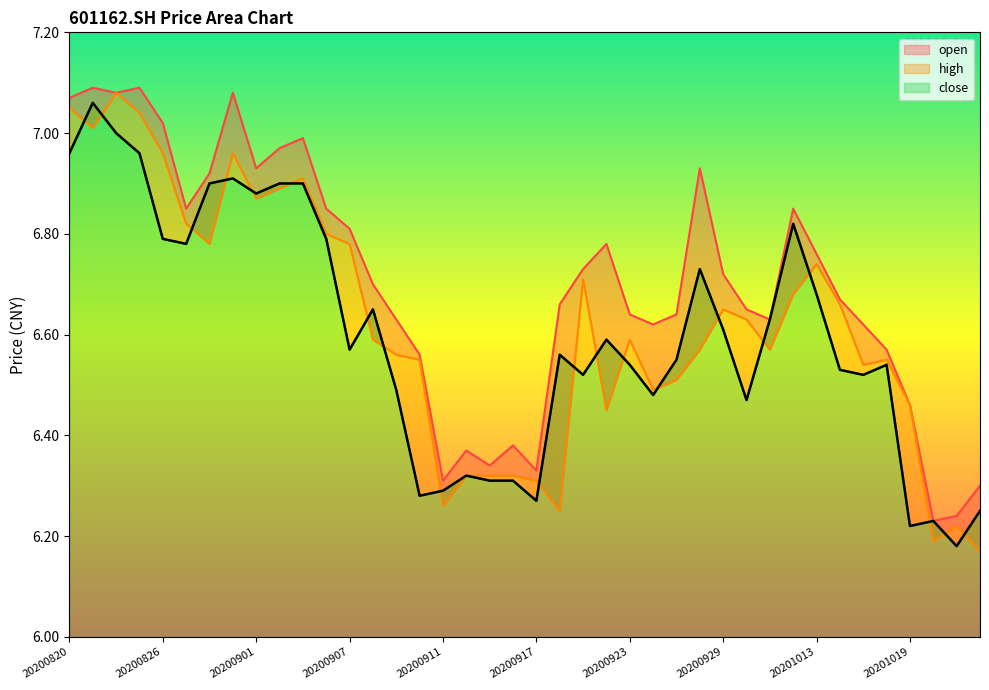

How many interior local valleys does the close series have?

11